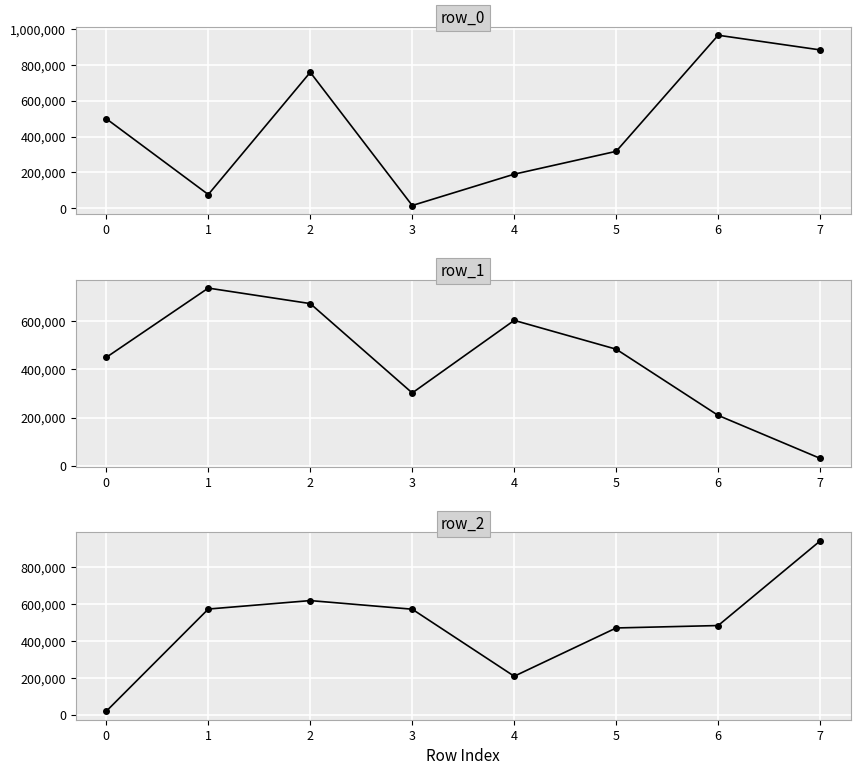

What value does the row_1 series have at 4, to the nearest 50?

602550